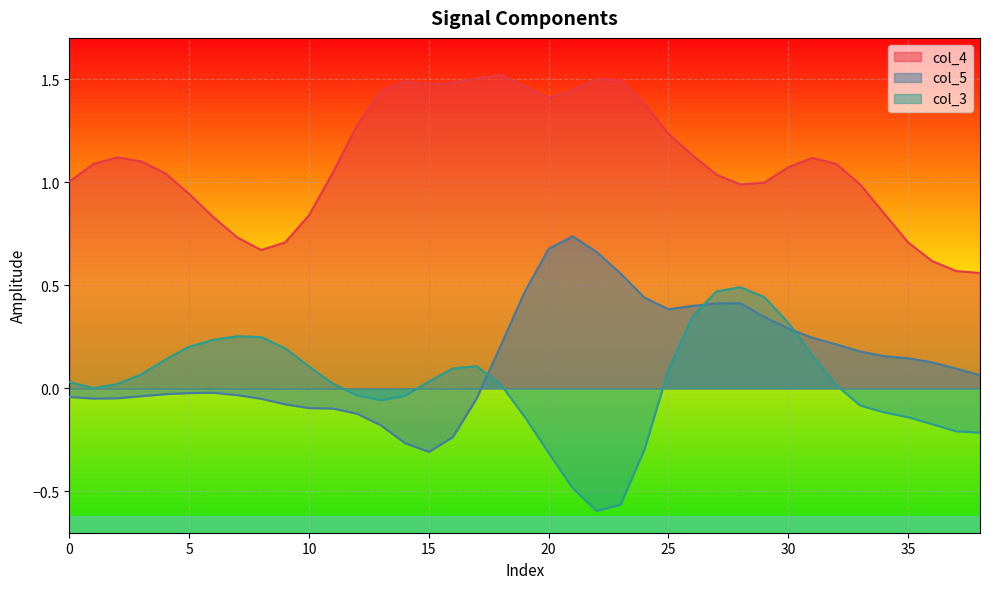

List the series in order of their peak value, lowest first.

col_3, col_5, col_4